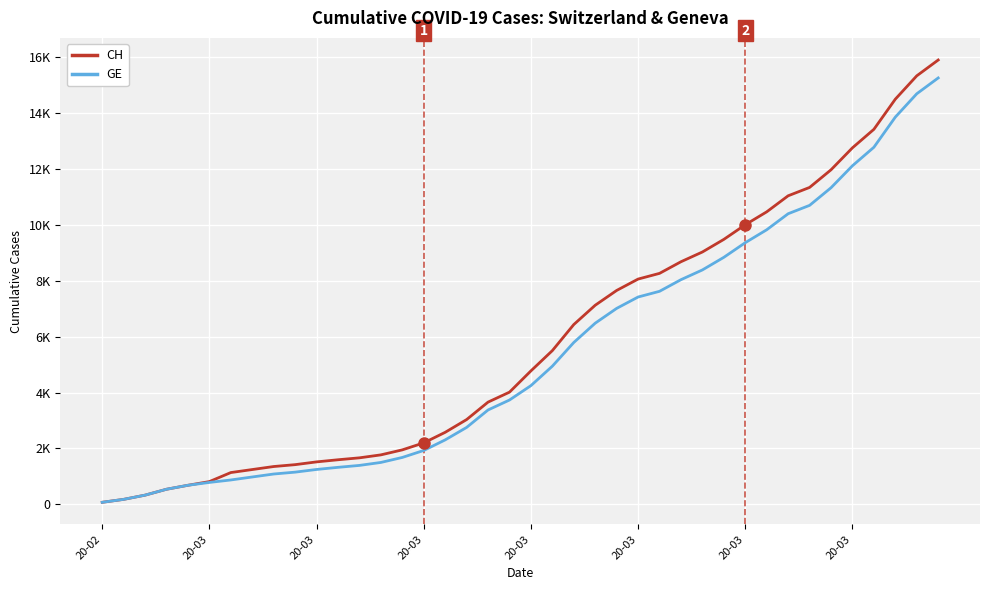

At how many categories does at least one series exceed 280?

38